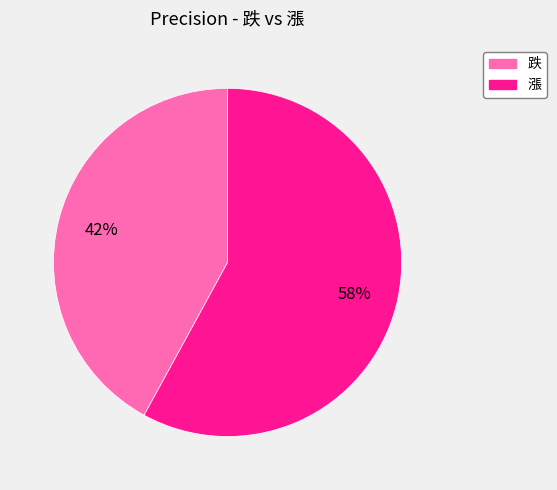

What percentage is the 跌 slice, to the nearest percent?

42%